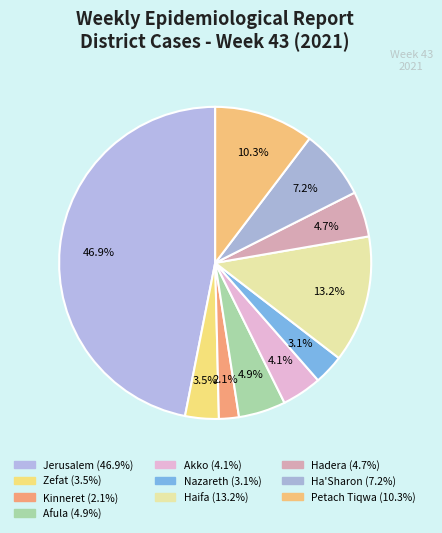

Which category has the biggest portion of the pie?

Jerusalem